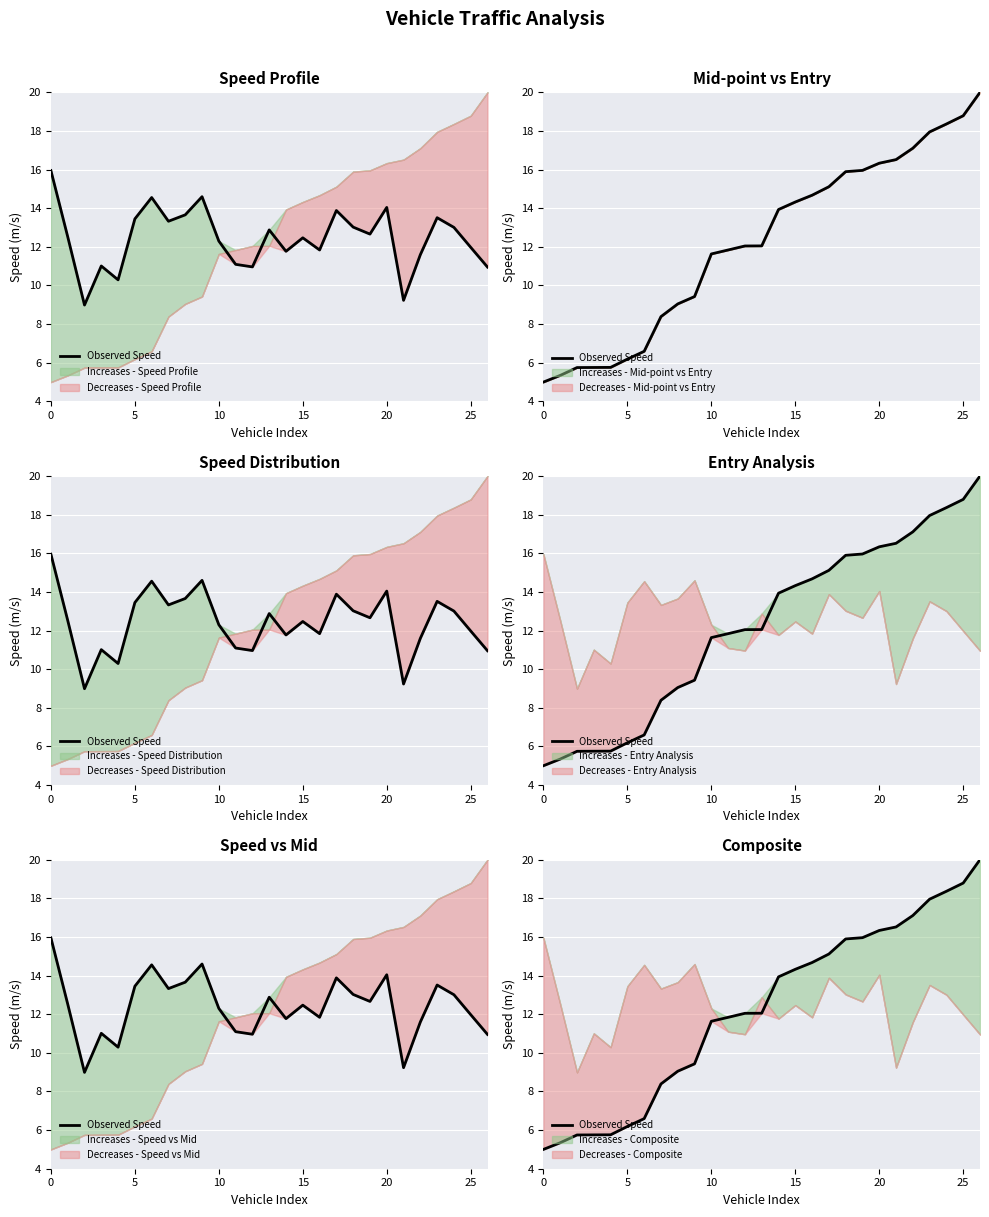

What is the sum of all values?

329.8